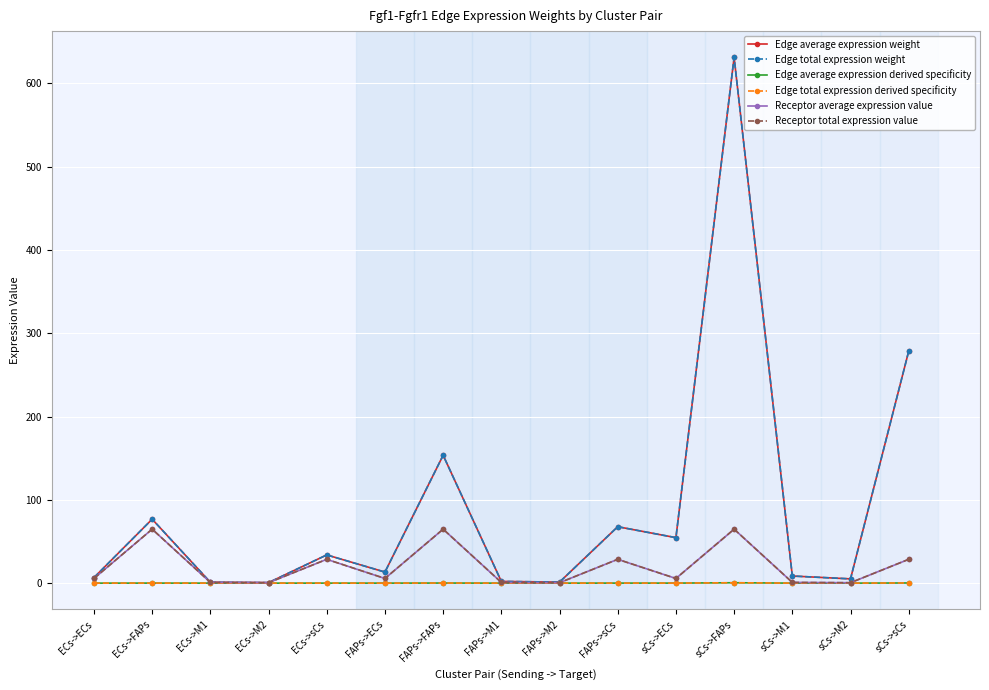

At which label does Edge average expression derived specificity reach its minimum?

ECs->M2